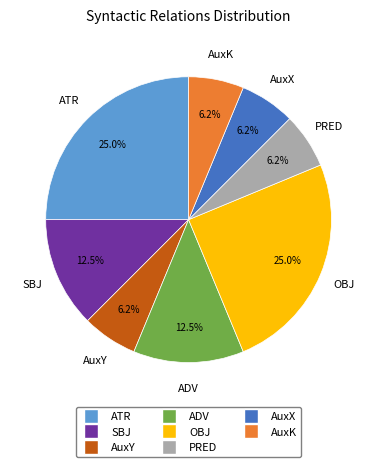

To the nearest percent, what is the difference between the largest and smallest slice percentages?

19%